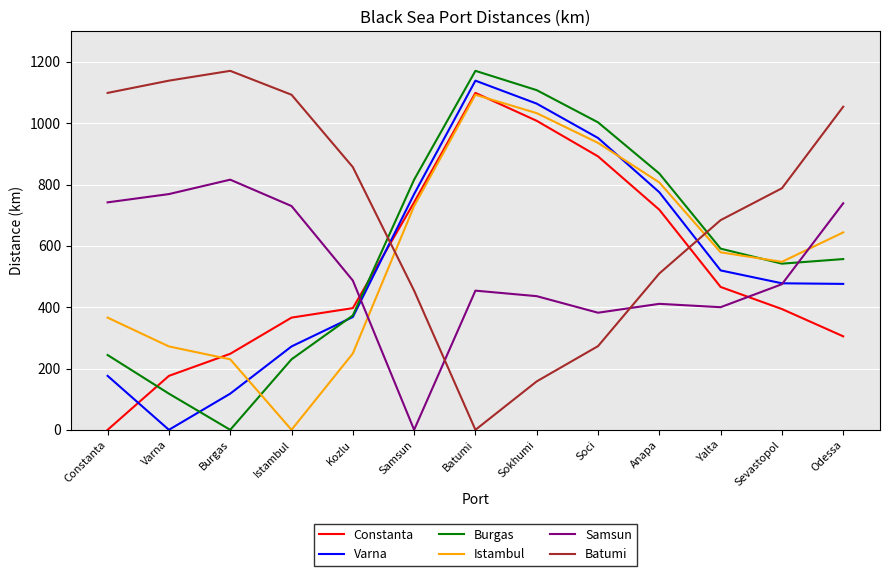

What is the spread (max minus min) of values at Batumi?

1171